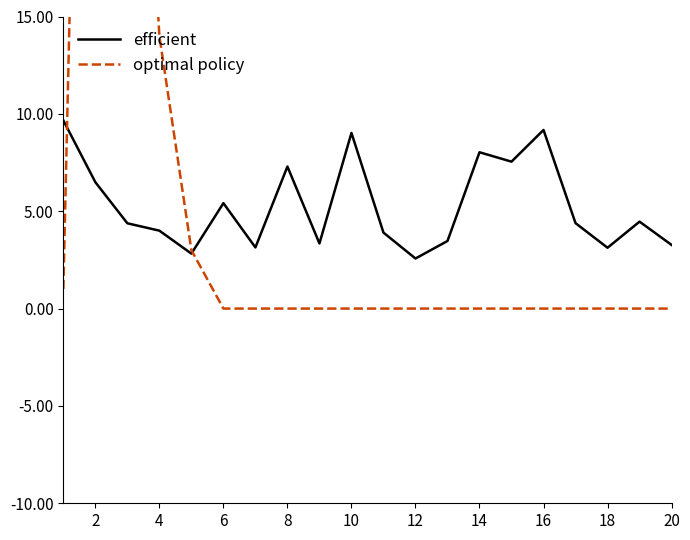

What is the maximum value for efficient?

9.7